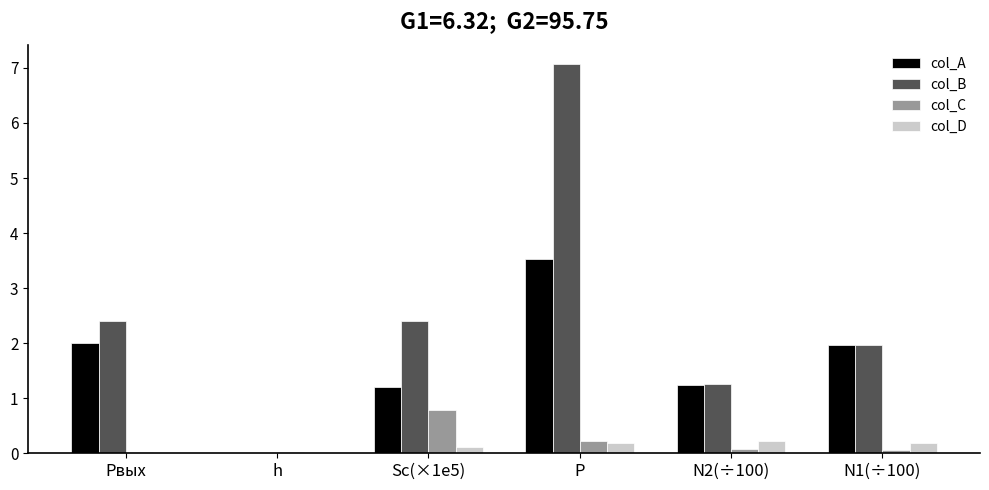

Count the number of categories in the chart.

6